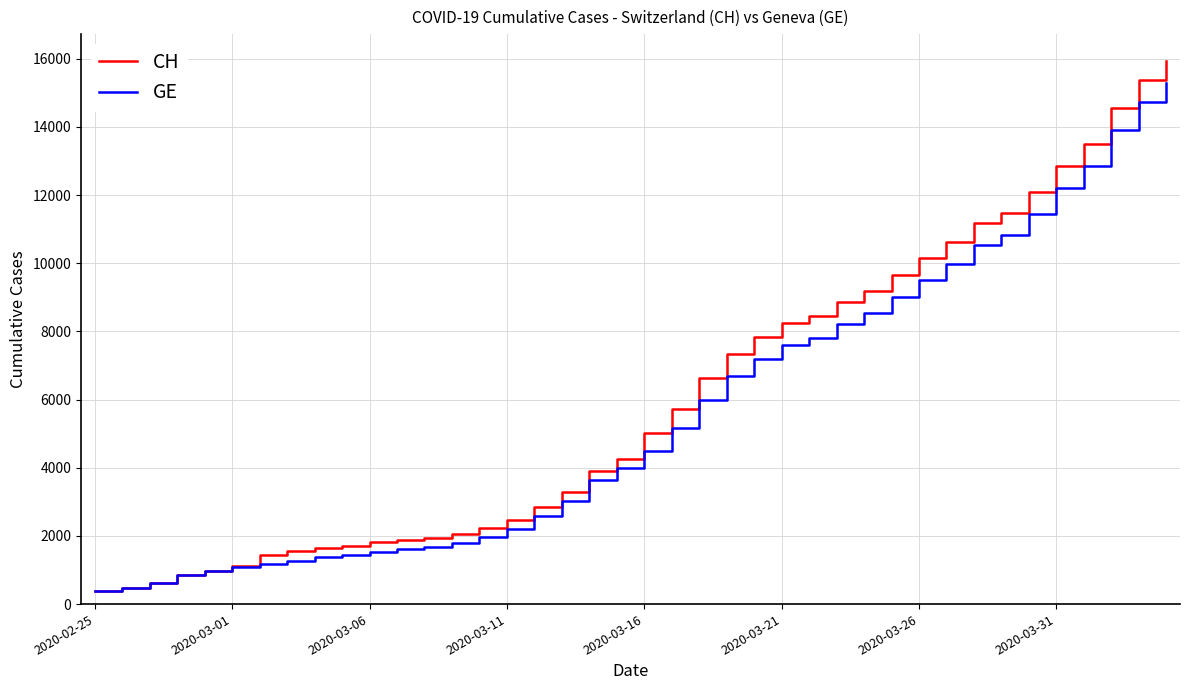

Which series has the largest total across all categories?

CH